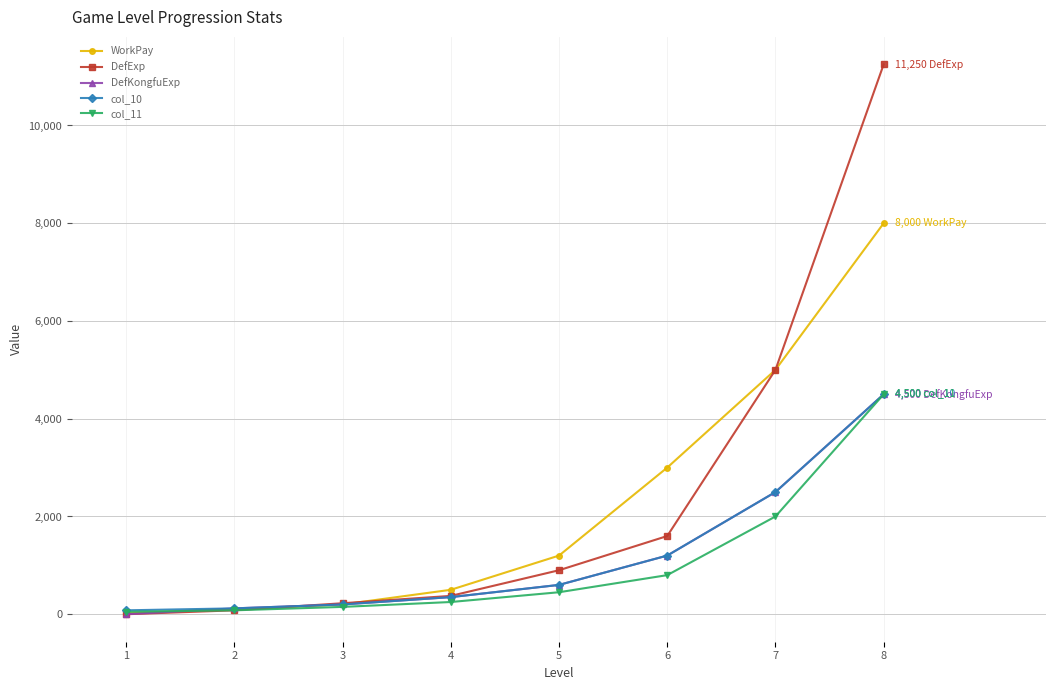

The value of WorkPay at 4 is 500. True or false?

True